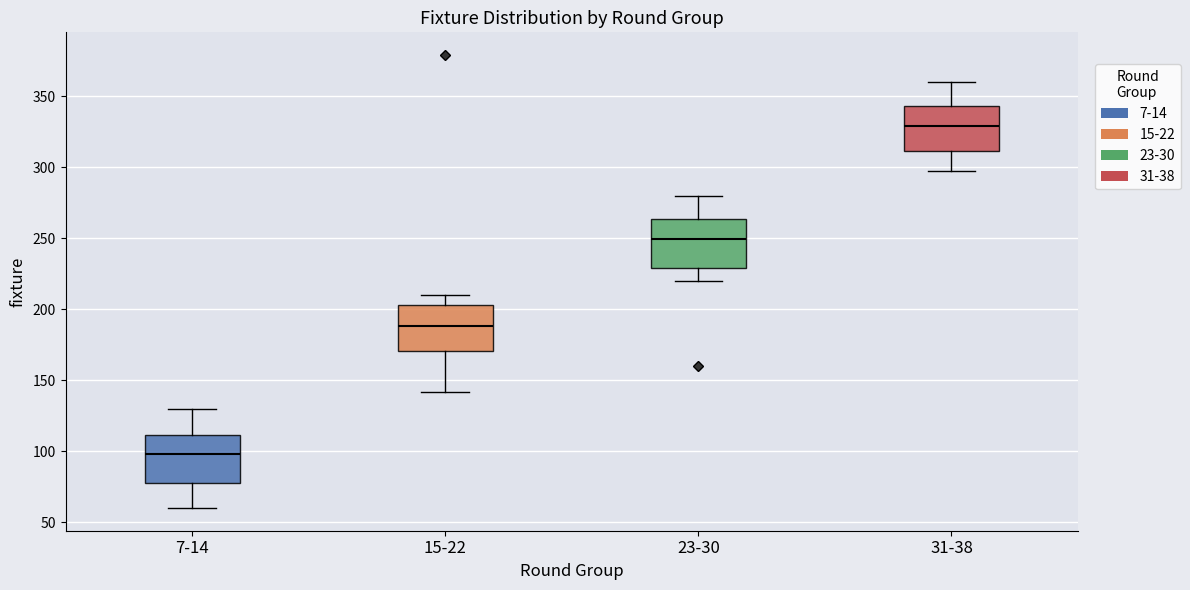

Which box's median line is the lowest?

7-14